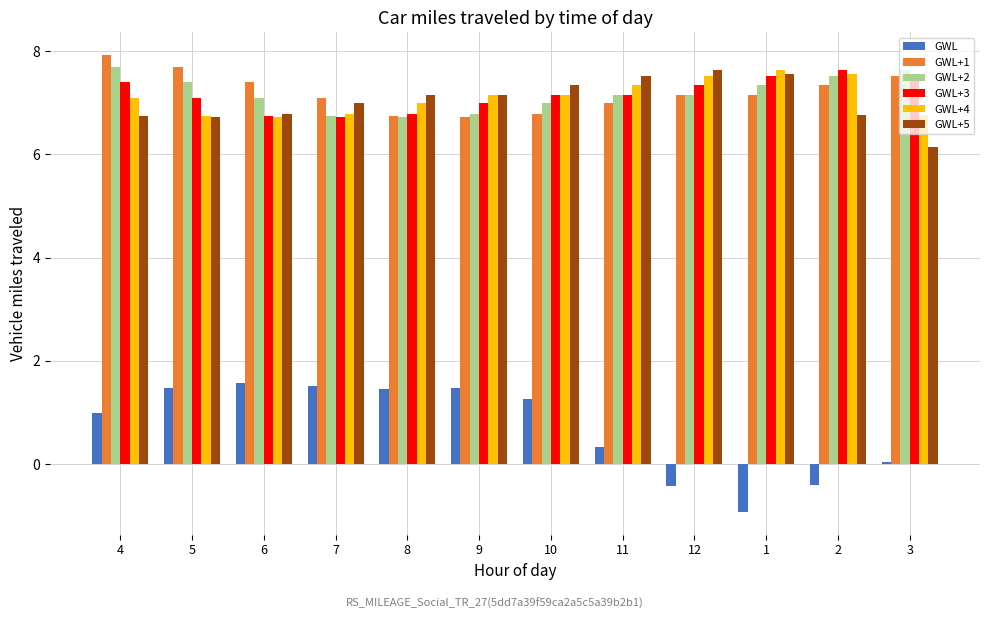

What is the label of the 7th bar from the left?

10